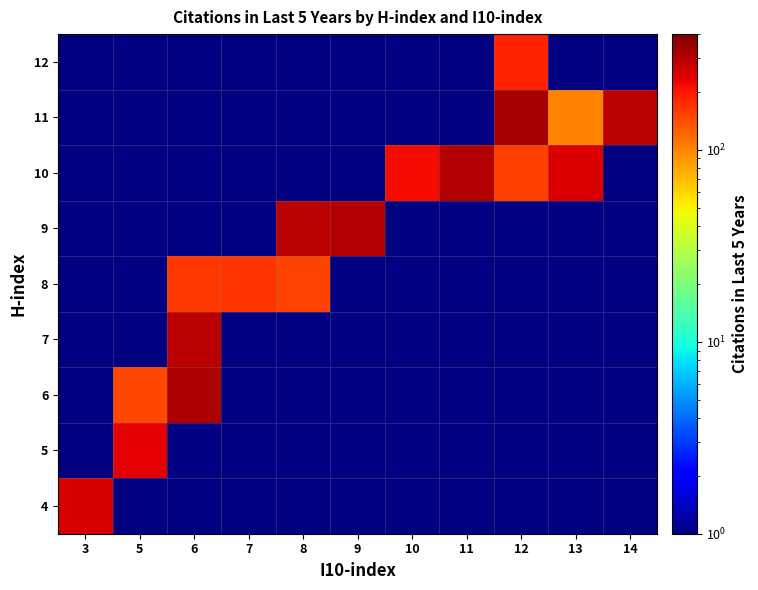

Rank the series at 11 from lowest to highest value.

4, 5, 6, 7, 8, 9, 11, 12, 10